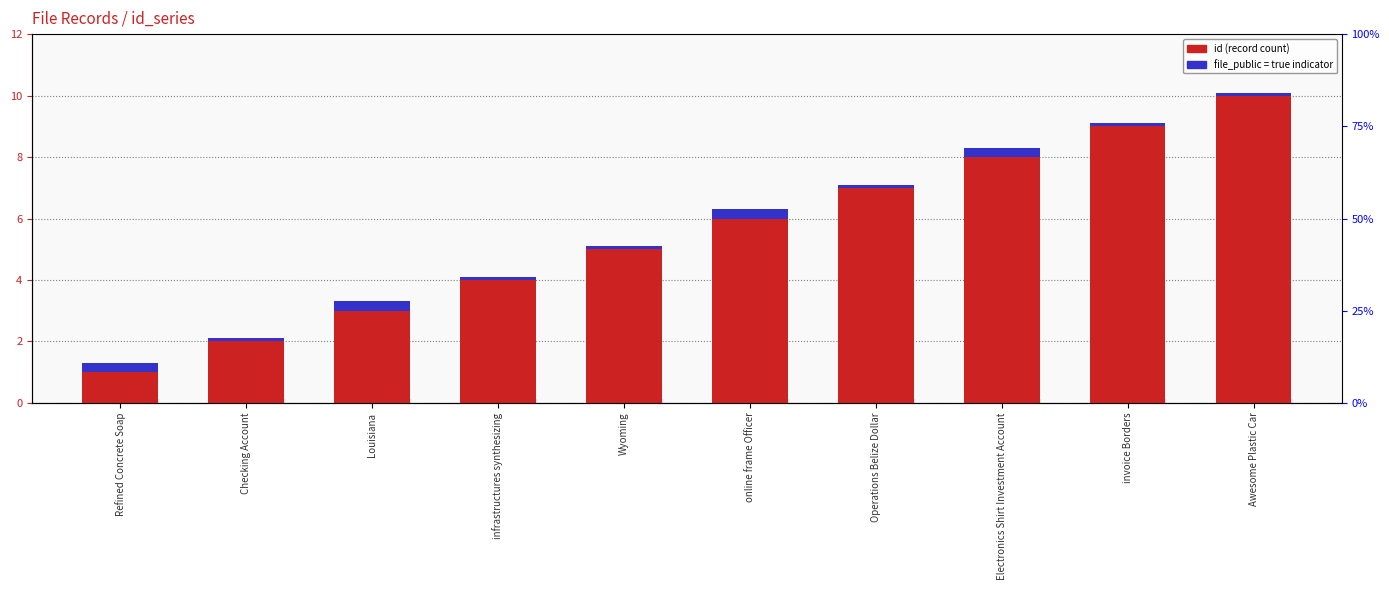

What is the difference between the maximum and minimum values in the file_public indicator series?

0.2